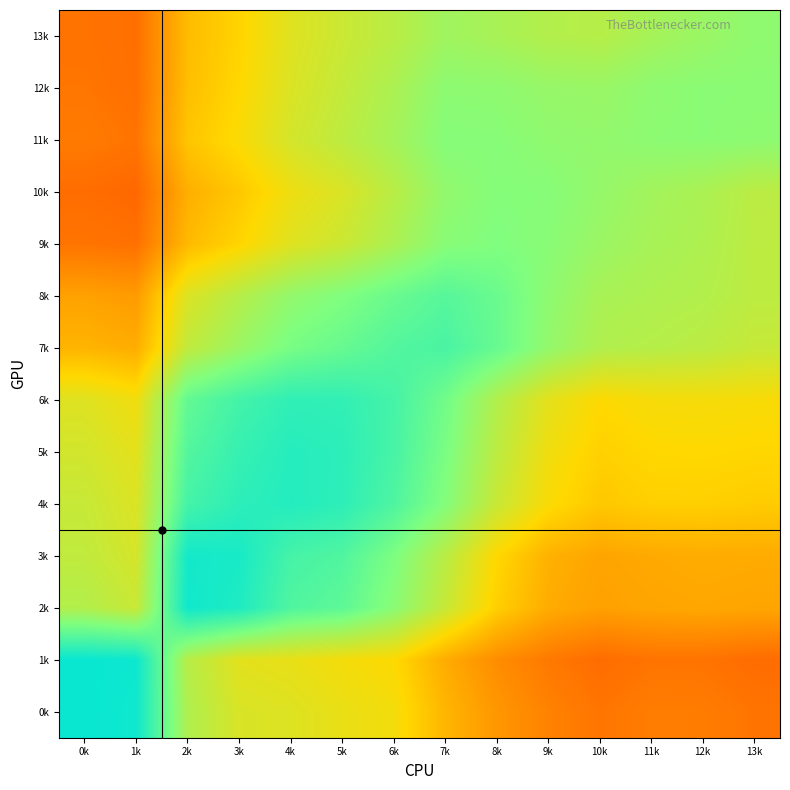

Count the number of data series in this chart.

14